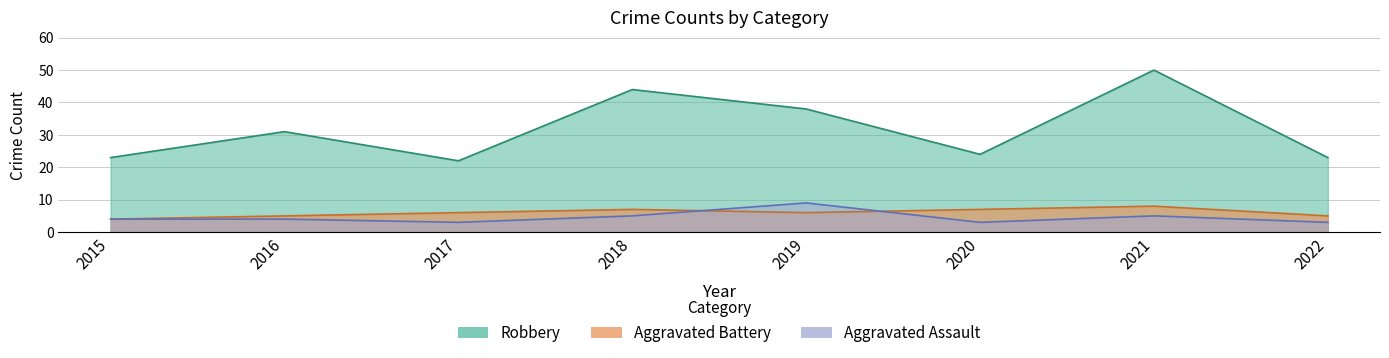

After their last crossing, which series has the higher values: Aggravated Battery or Aggravated Assault?

Aggravated Battery